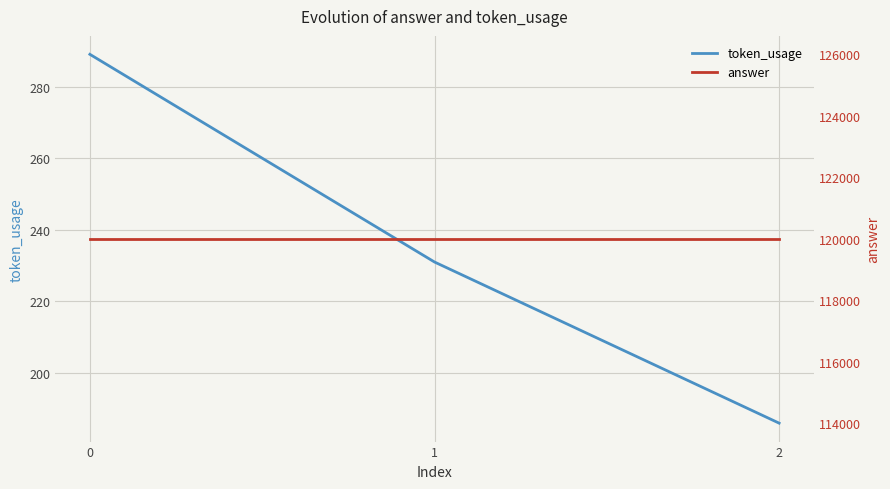

What is the lowest value of the token_usage series?

186